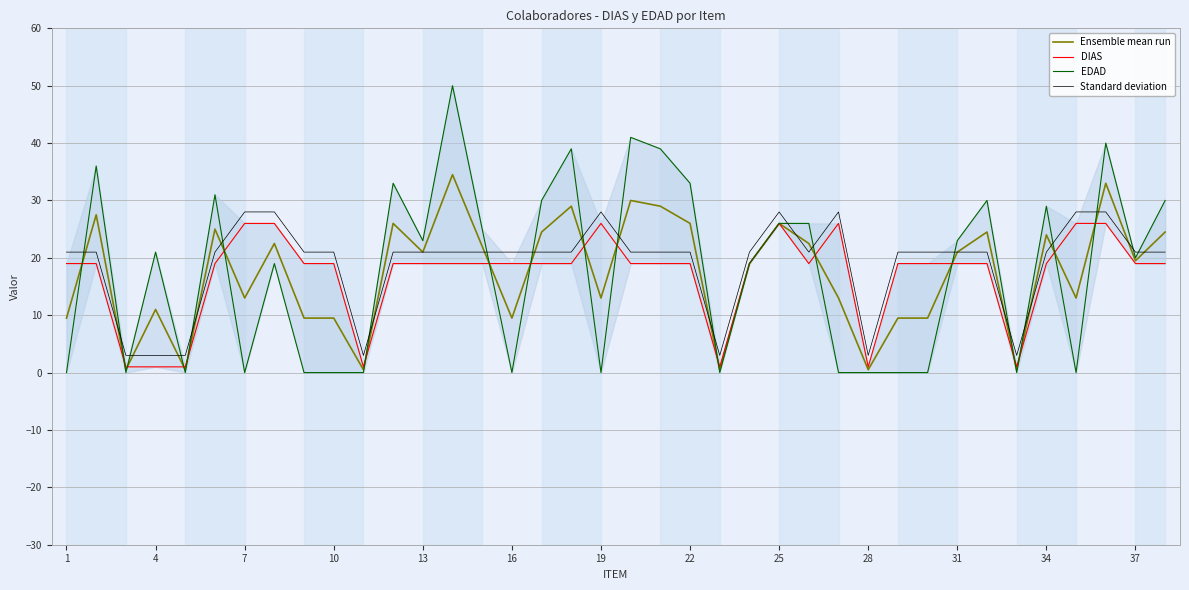

What is the minimum value for Standard deviation?

3.0